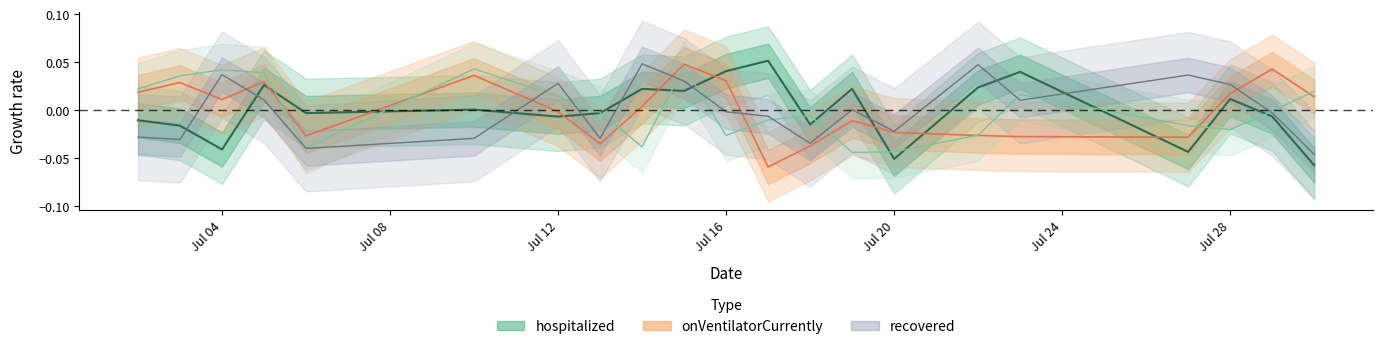

At how many categories does at least one series exceed 0?

17